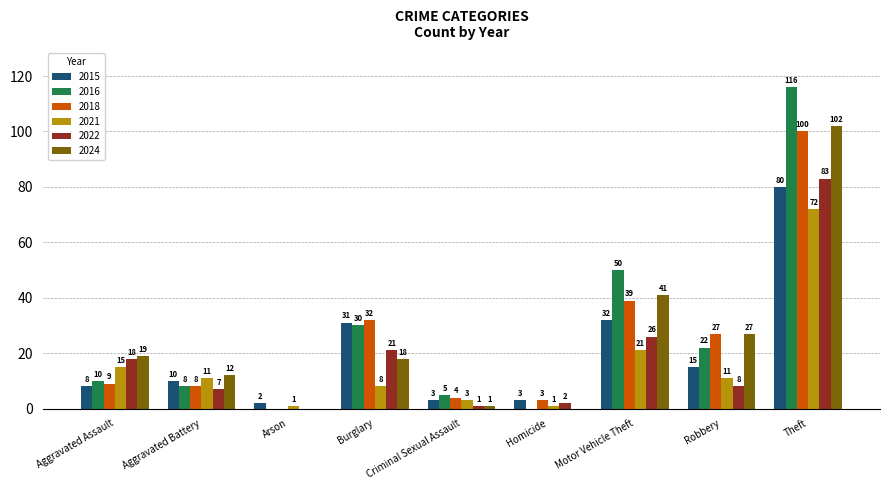

Between Aggravated Battery and Motor Vehicle Theft, which series saw the biggest shift?

2016